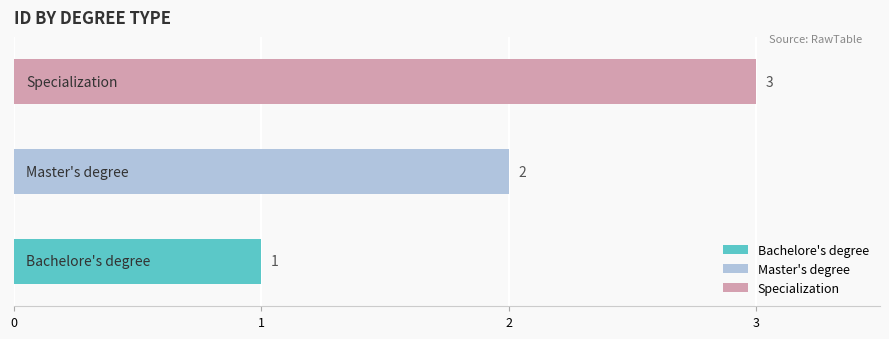

Where is the data nearest to the value 2?

Master's degree